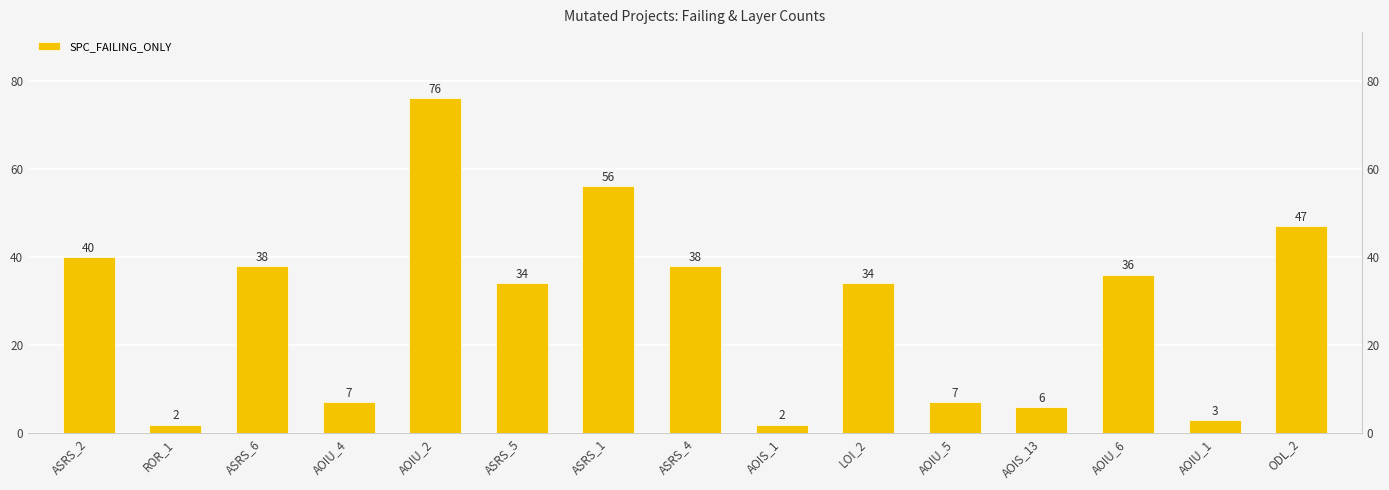

Where does the data first go above 34?

ASRS_2